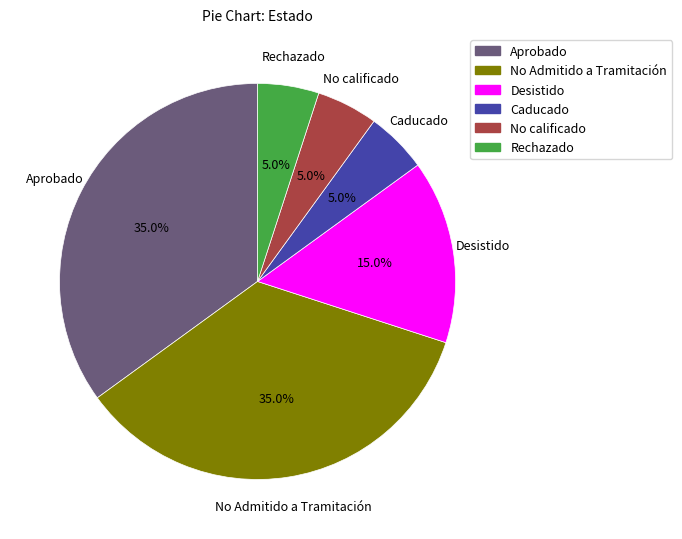

Approximately how many times larger is the value at No Admitido a Tramitación compared to No calificado?

7.0